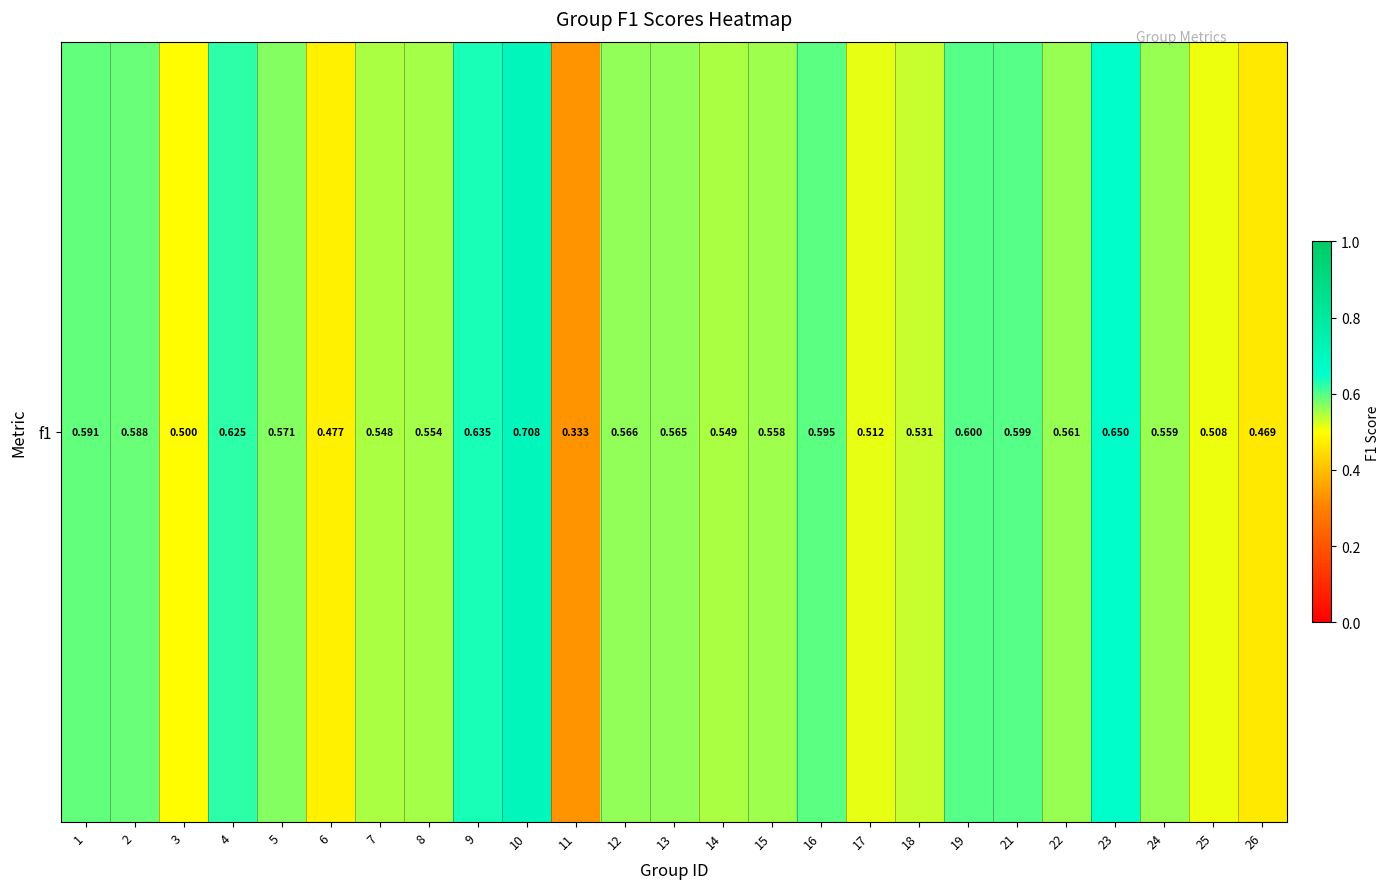

Reading left to right, extract all data points from this chart.

1=0.6	2=0.6	3=0.5	4=0.6	5=0.6	6=0.5	7=0.5	8=0.6	9=0.6	10=0.7	11=0.3	12=0.6	13=0.6	14=0.5	15=0.6	16=0.6	17=0.5	18=0.5	19=0.6	21=0.6	22=0.6	23=0.7	24=0.6	25=0.5	26=0.5